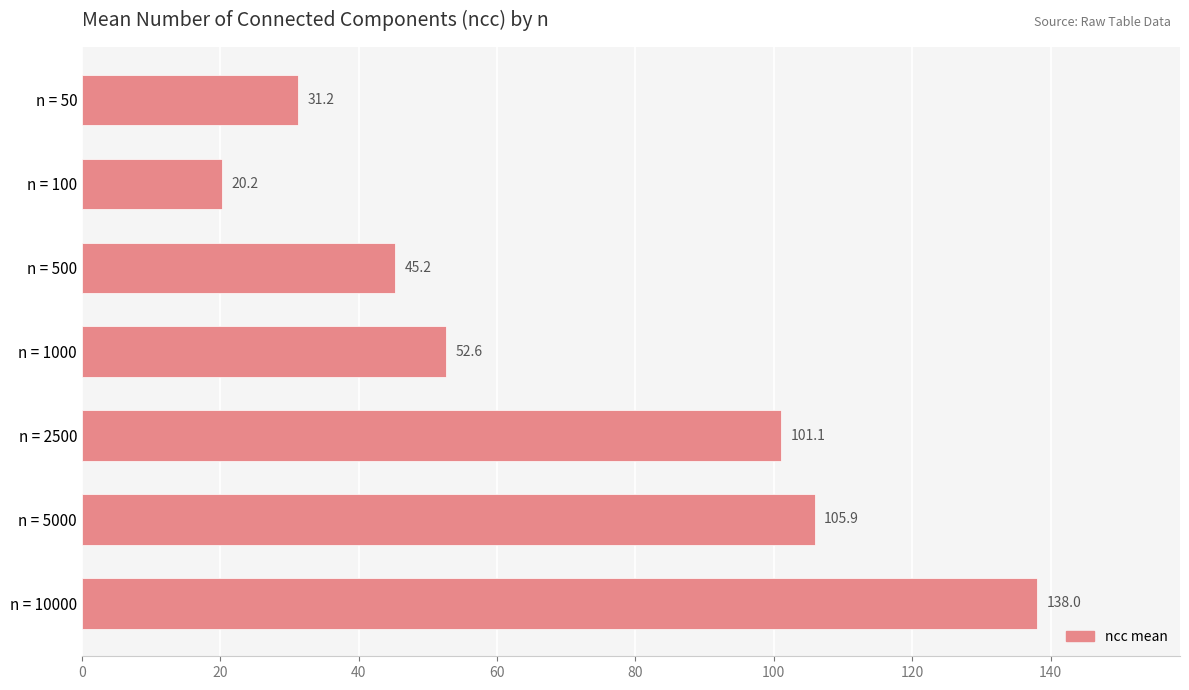

How many data points are above 52?

4